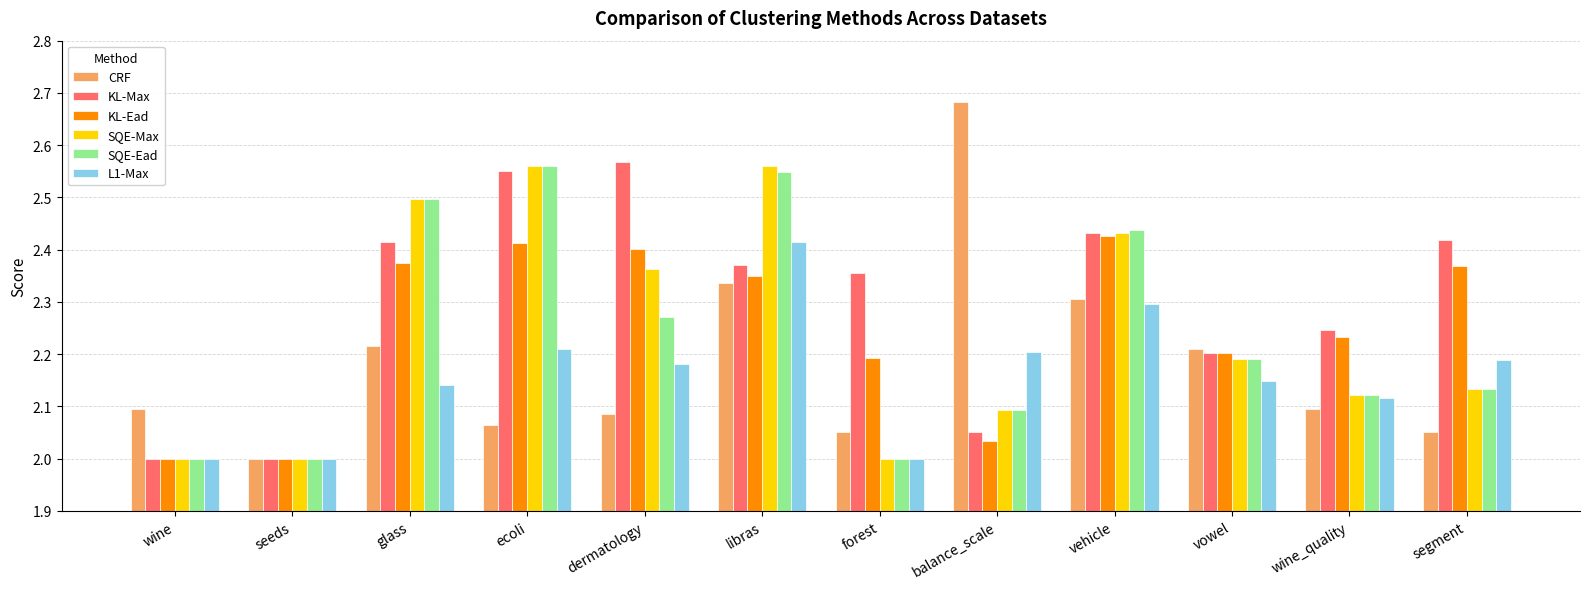

What is the difference between the SQE-Max values at segment and libras?

0.4